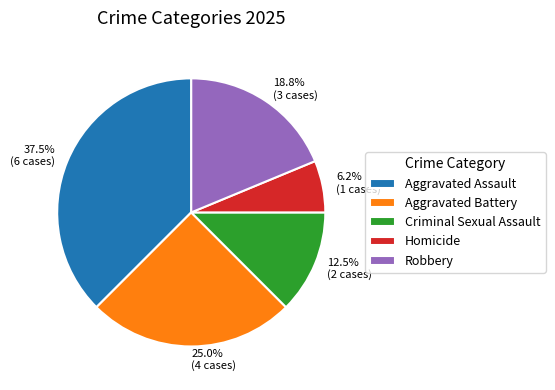

Is the sum of Aggravated Battery and Aggravated Assault greater than half?

Yes